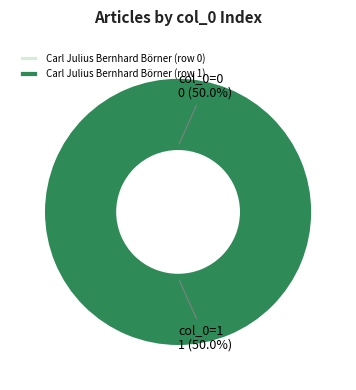

Which category has the smallest portion of the pie?

Carl Julius Bernhard Börner (row 0)